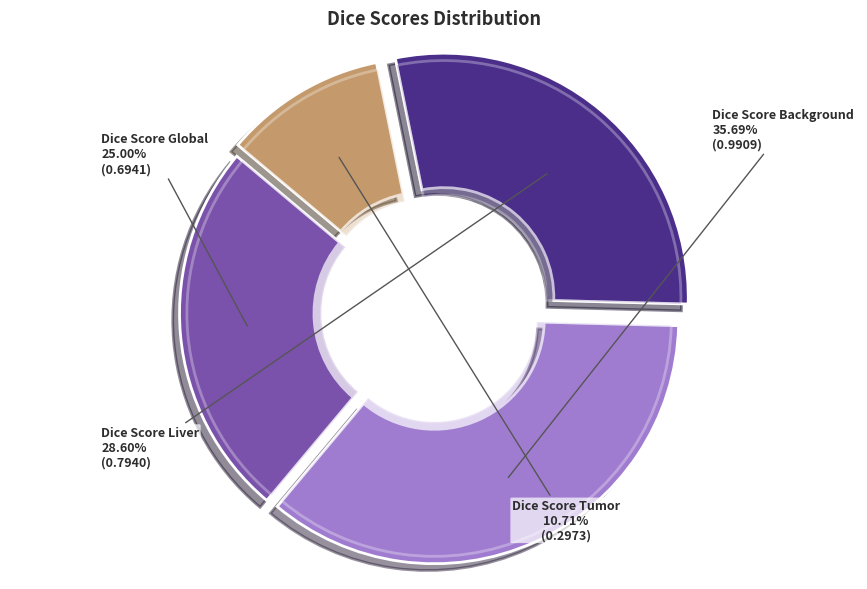

To the nearest percent, what is the difference between the largest and smallest slice percentages?

25%